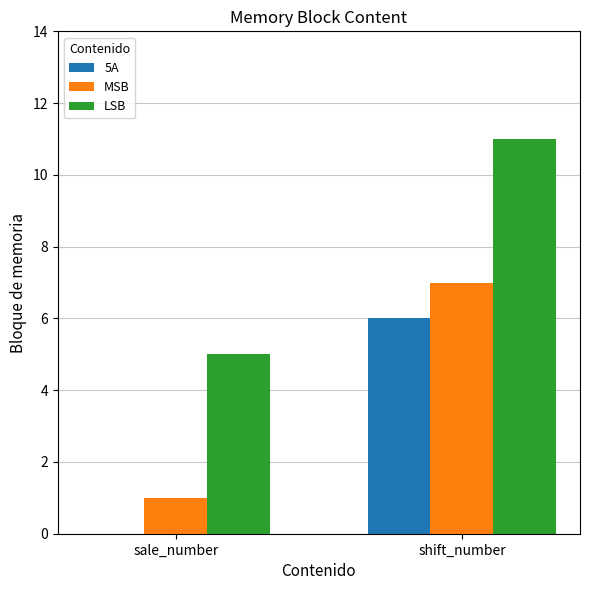

Is the value of MSB at shift_number greater than the value of 5A at sale_number?

Yes